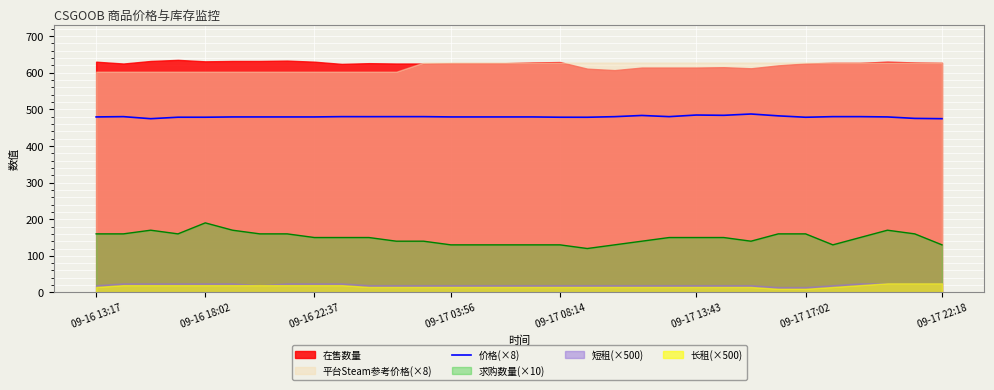

What is the sum of all values?

15348.2